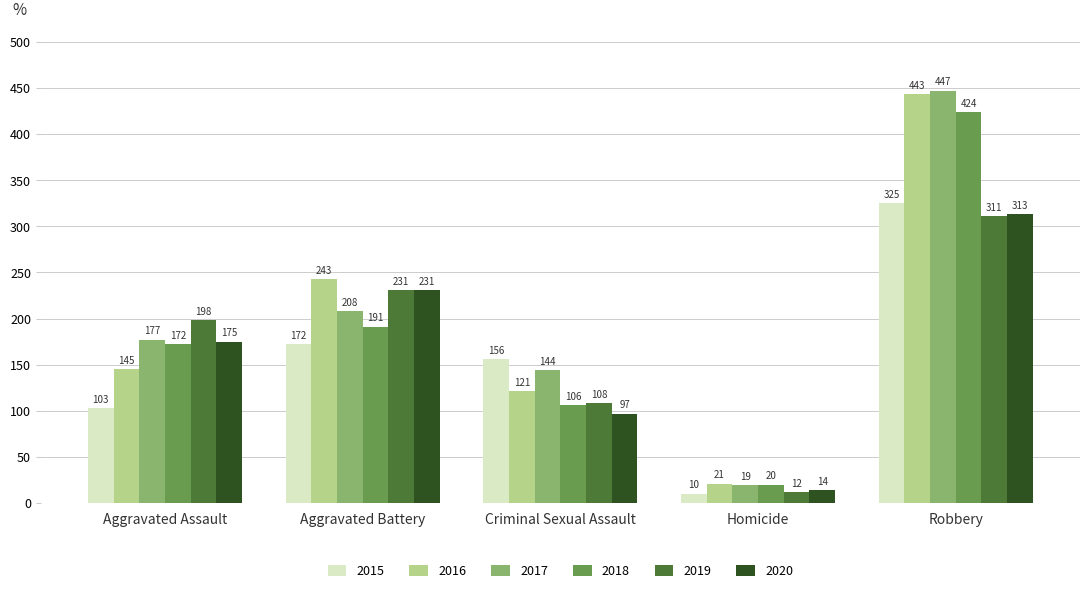

How many values in the 2018 series are below 172?

2